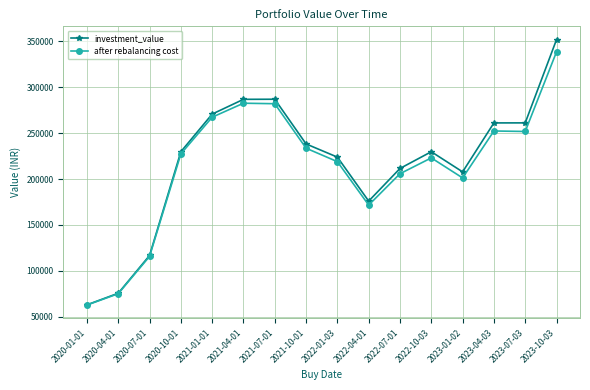

Which series has the largest range (max minus min)?

investment_value